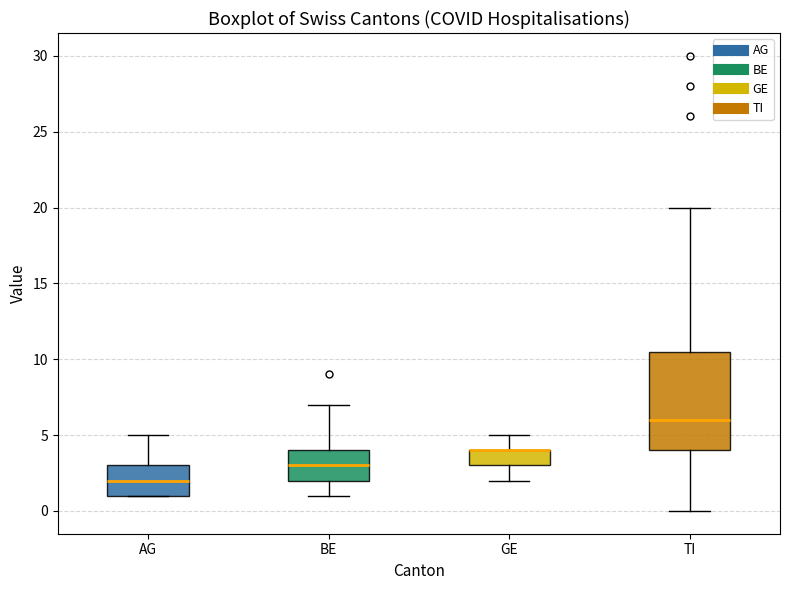

Reading left to right, transcribe this box plot: for each box, give where its median line is, the range the box spans, and where its two whiskers end, as read against the y-axis. The values are not printed on the chart, so give them approximately, as read against the axis.

AG: median 2.0, box 1.0 to 3.0, whiskers 1.0 to 5.0
BE: median 3.0, box 2.0 to 4.0, whiskers 1.0 to 7.0
GE: median 4.0 (drawn on the box's upper edge), box 3.0 to 4.0, whiskers 2.0 to 5.0
TI: median 6.0, box 4.0 to 10.5, whiskers 0.0 to 20.0